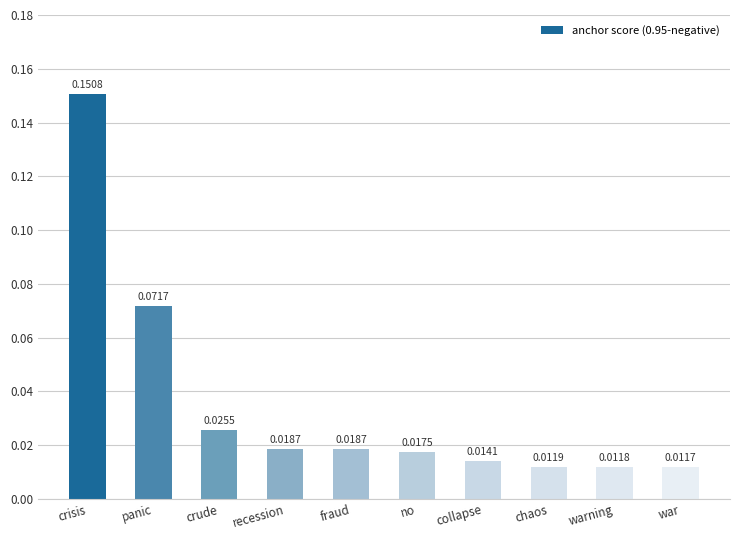

Between chaos and warning, which is larger?

chaos